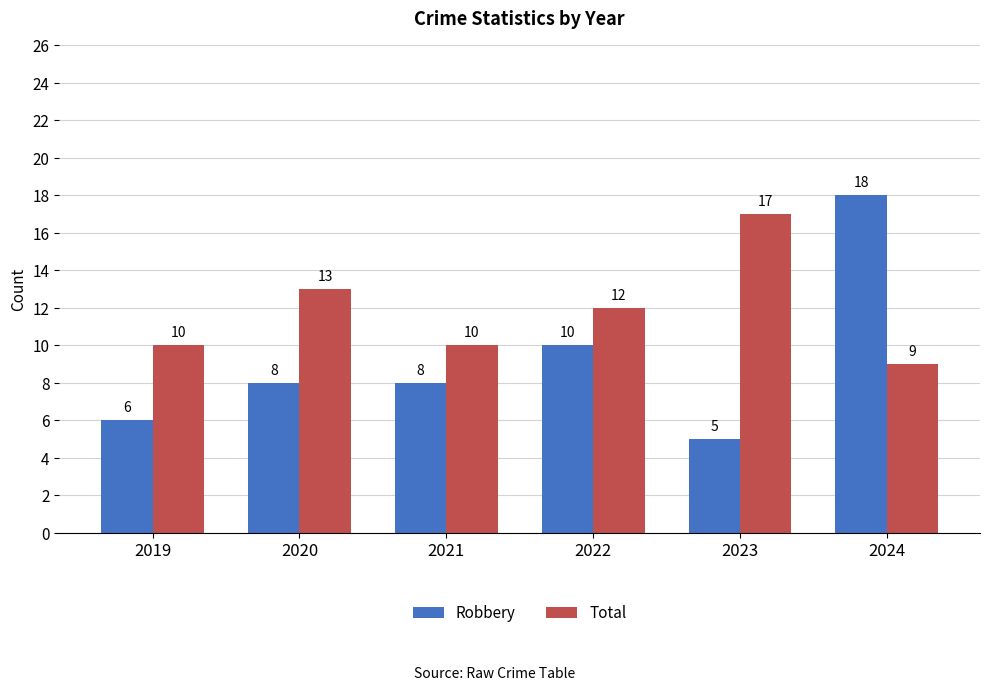

What is the difference between the highest and lowest values at 2023?

12